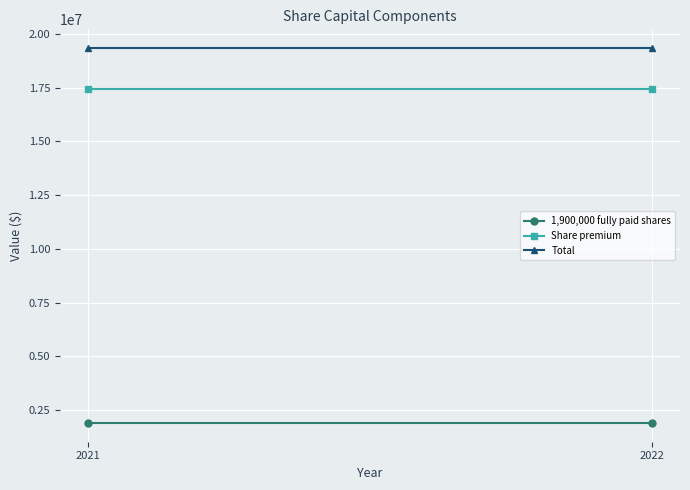

Count the number of categories in the chart.

2